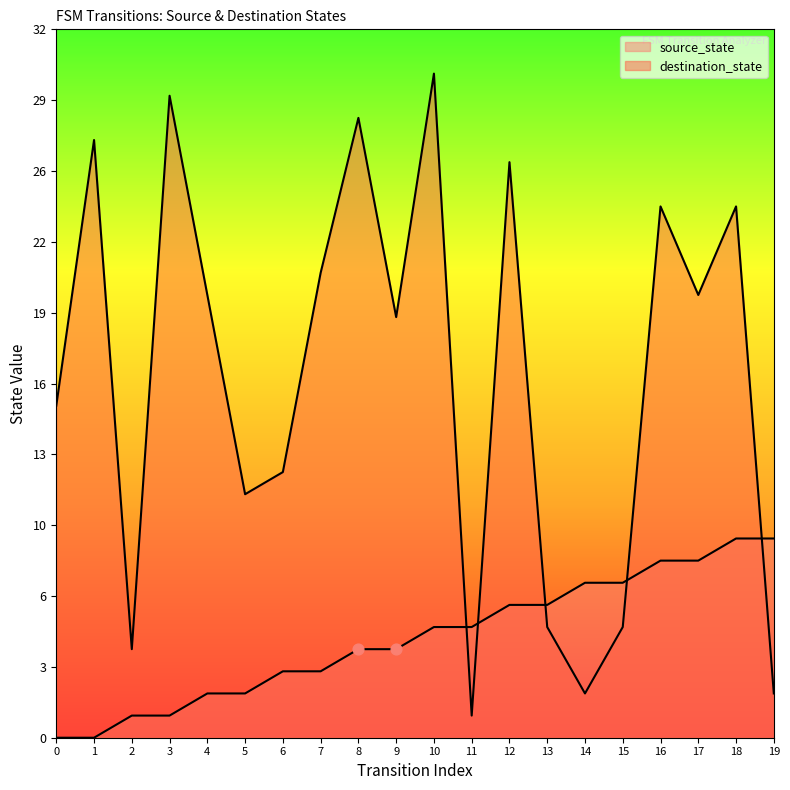

What are all the series names shown in the legend?

source_state, destination_state